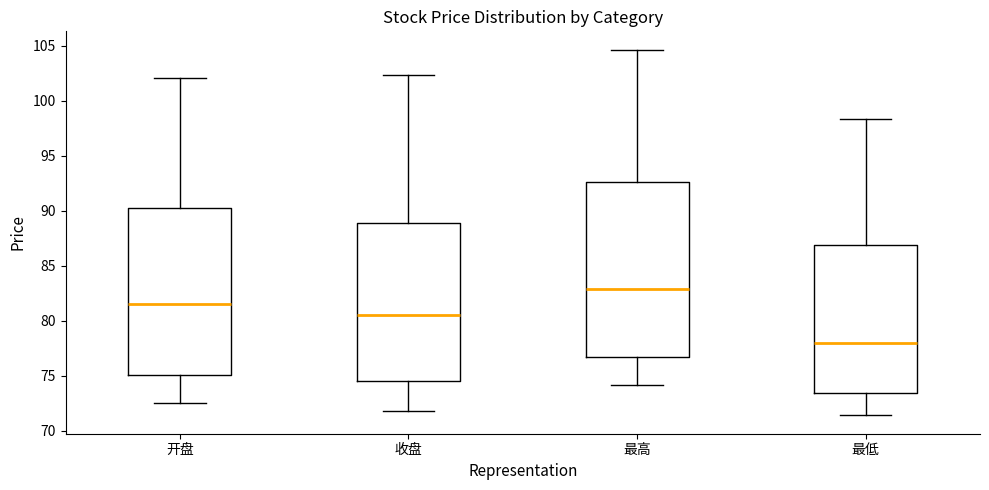

Reading left to right, transcribe this box plot: for each box, give where its median line is, the range the box spans, and where its two whiskers end, as read against the y-axis. The values are not printed on the chart, so give them approximately, as read against the axis.

开盘: median 81.5, box 75.0 to 90.5, whiskers 72.5 to 102.0
收盘: median 80.5, box 74.5 to 89.0, whiskers 72.0 to 102.5
最高: median 83.0, box 77.0 to 92.5, whiskers 74.0 to 104.5
最低: median 78.0, box 73.5 to 87.0, whiskers 71.5 to 98.5